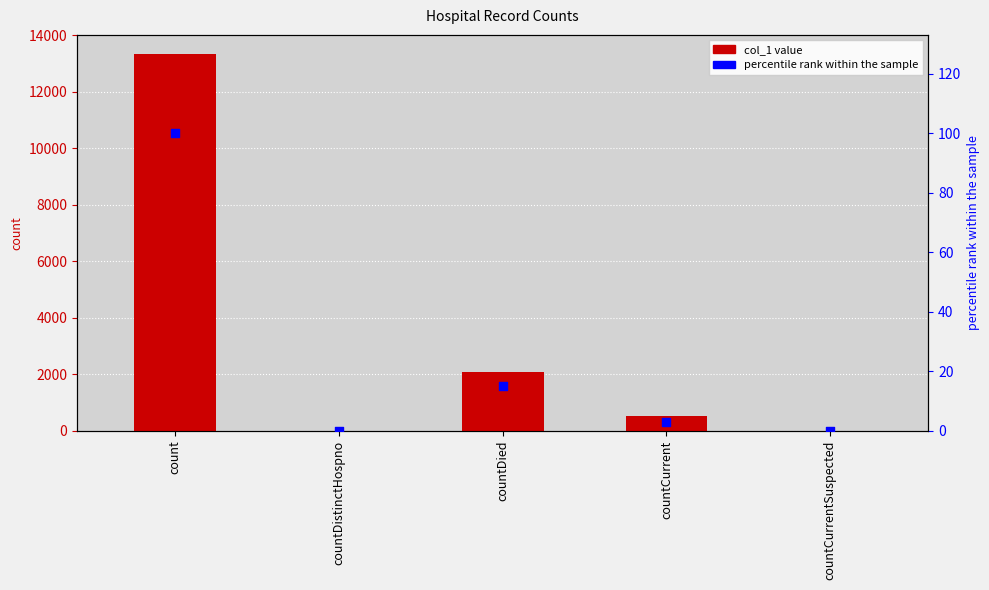

Which series has the largest Y range (max minus min)?

col_1